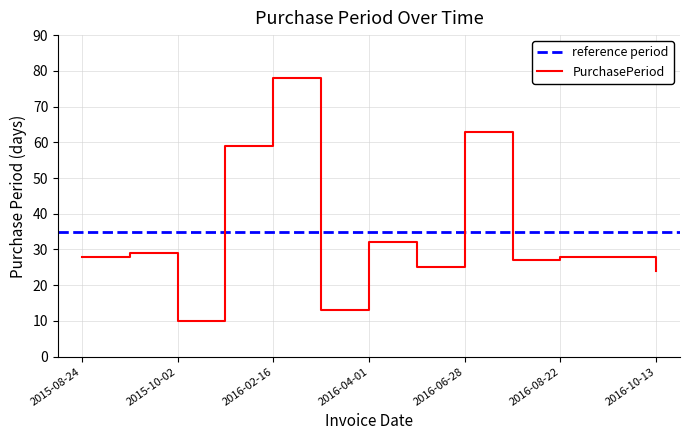

Where is the first local maximum?

2015-09-22